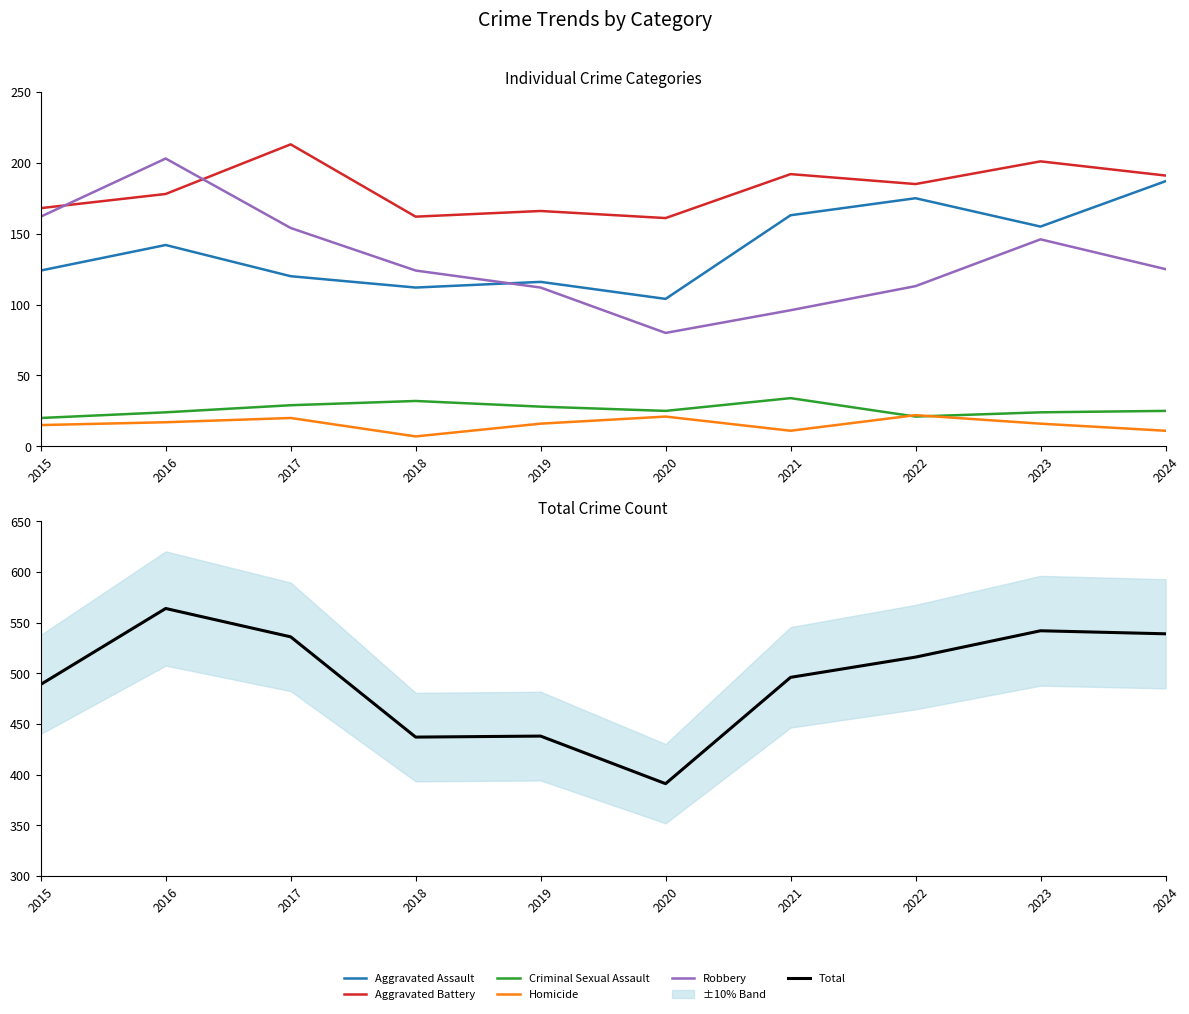

At which label is Aggravated Battery closest to 187?

2022